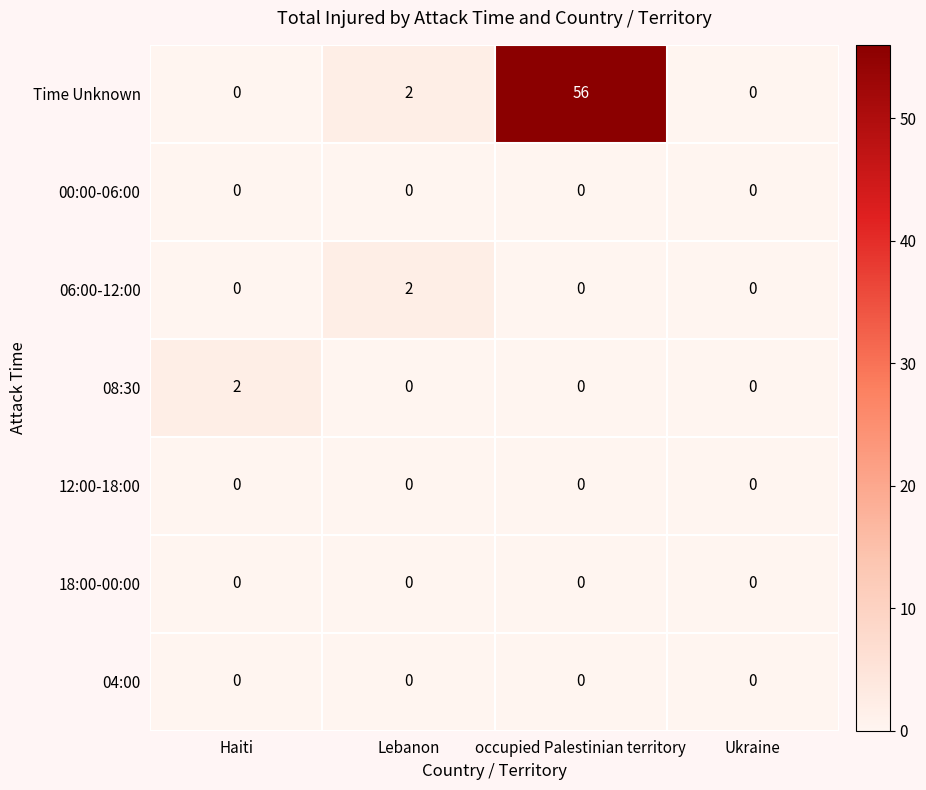

What is the greatest value displayed?

56